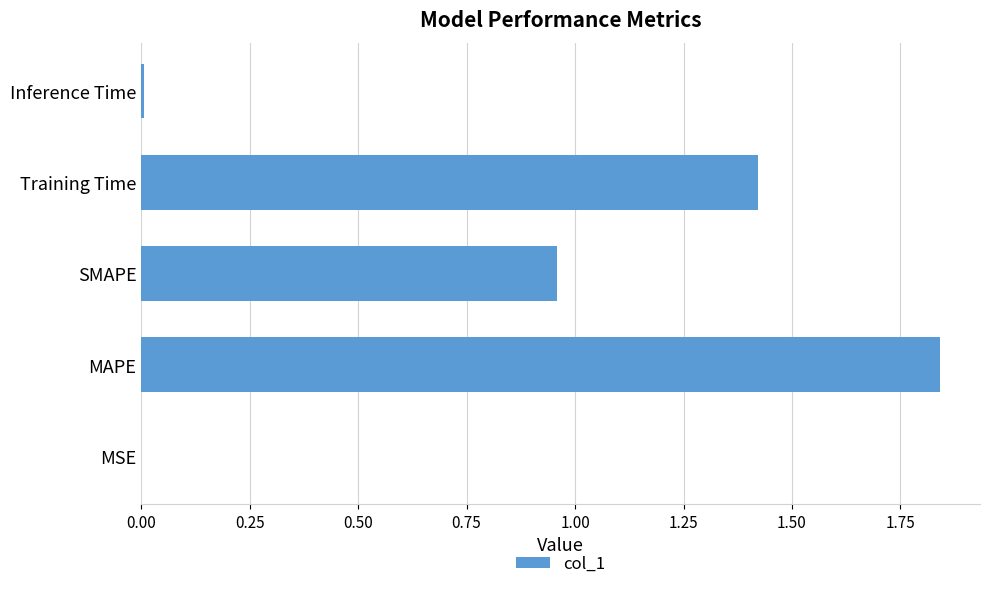

At which category does the chart reach its peak across all series?

MAPE